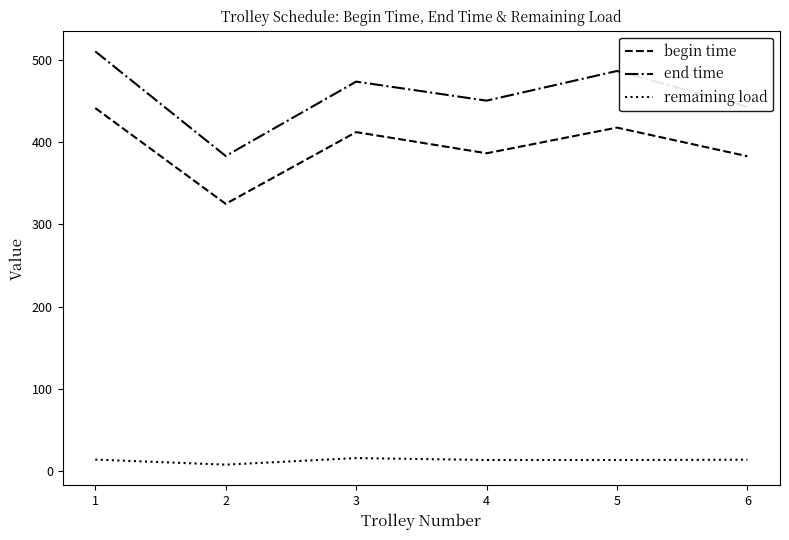

What is the sum of the remaining load values at 1 and 3?

30.2